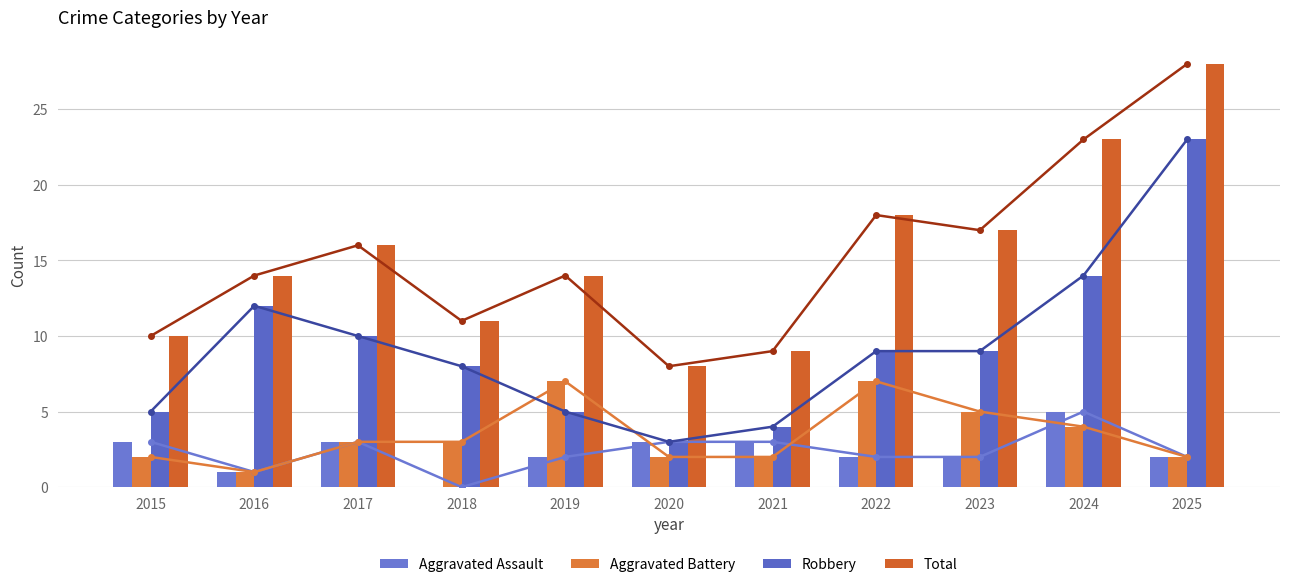

What is the highest value of the Total series?

28